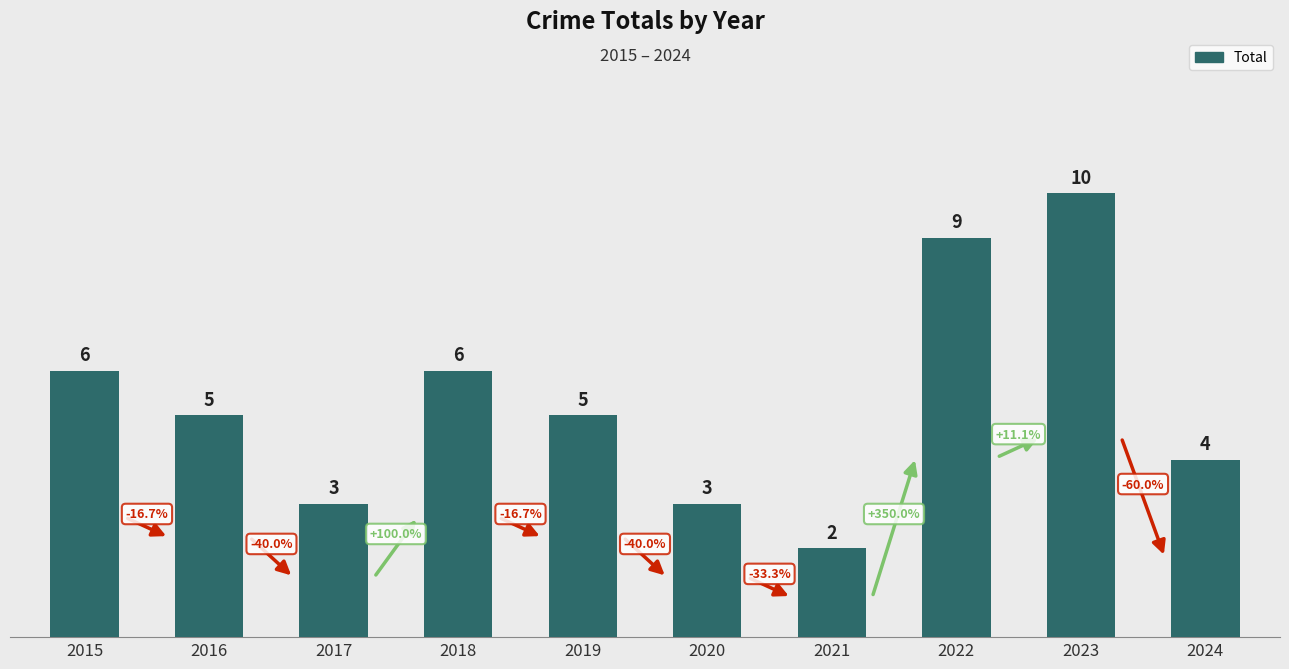

Is it true that the value at 2020 is 1?

False